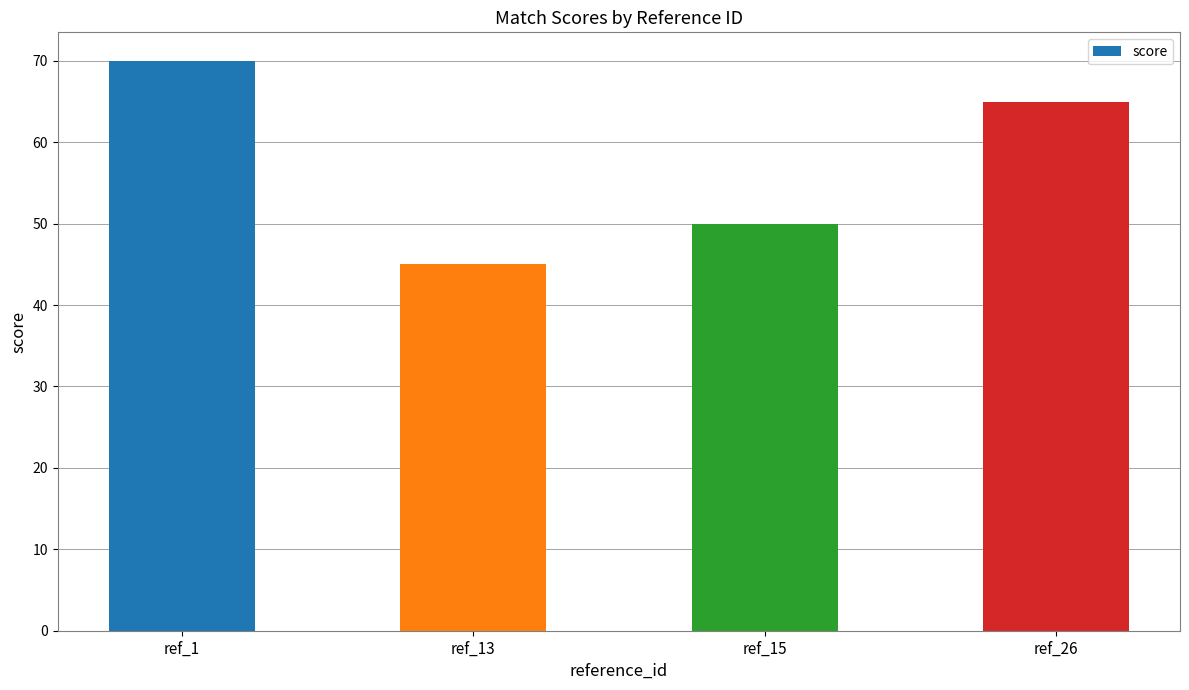

Does the chart contain stacked bars?

No